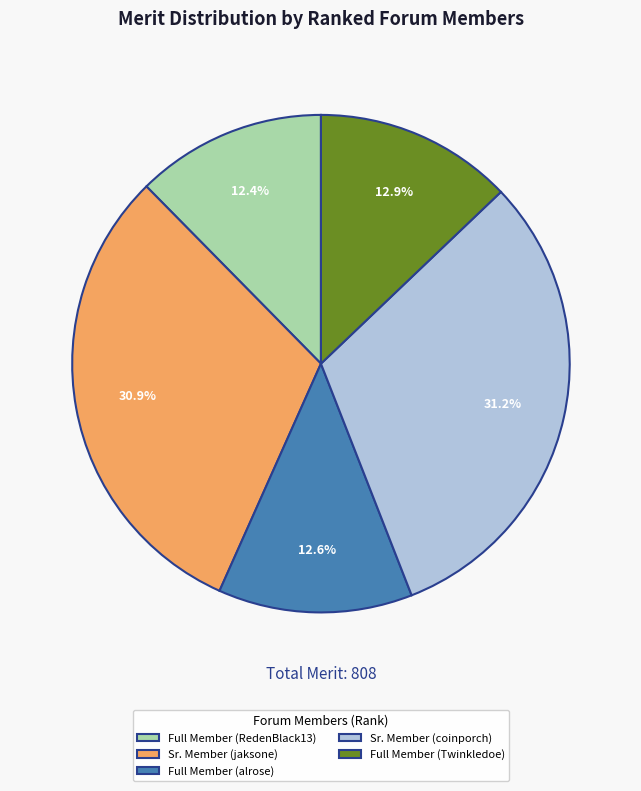

How many segments does this pie chart have?

5